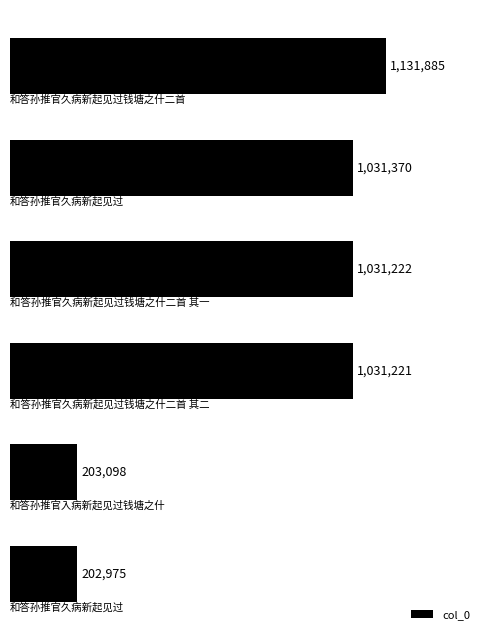

Reading bottom to top, what are all the values shown in this chart?

202975	203098	1031221	1031222	1031370	1131885